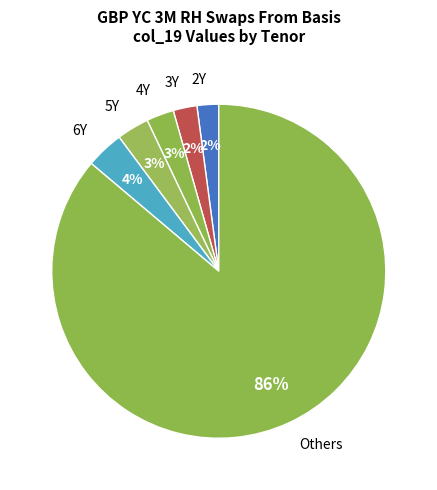

Count the number of slices in the pie.

6